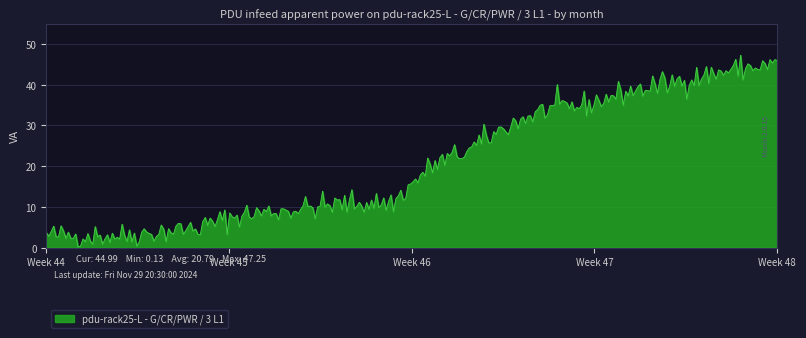

What is the greatest value displayed?

47.2